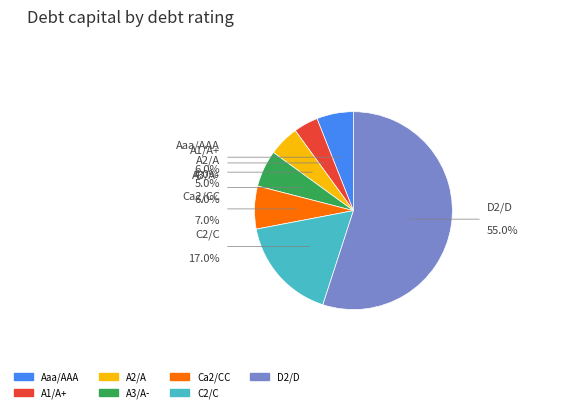

Which slice is the smallest?

A1/A+